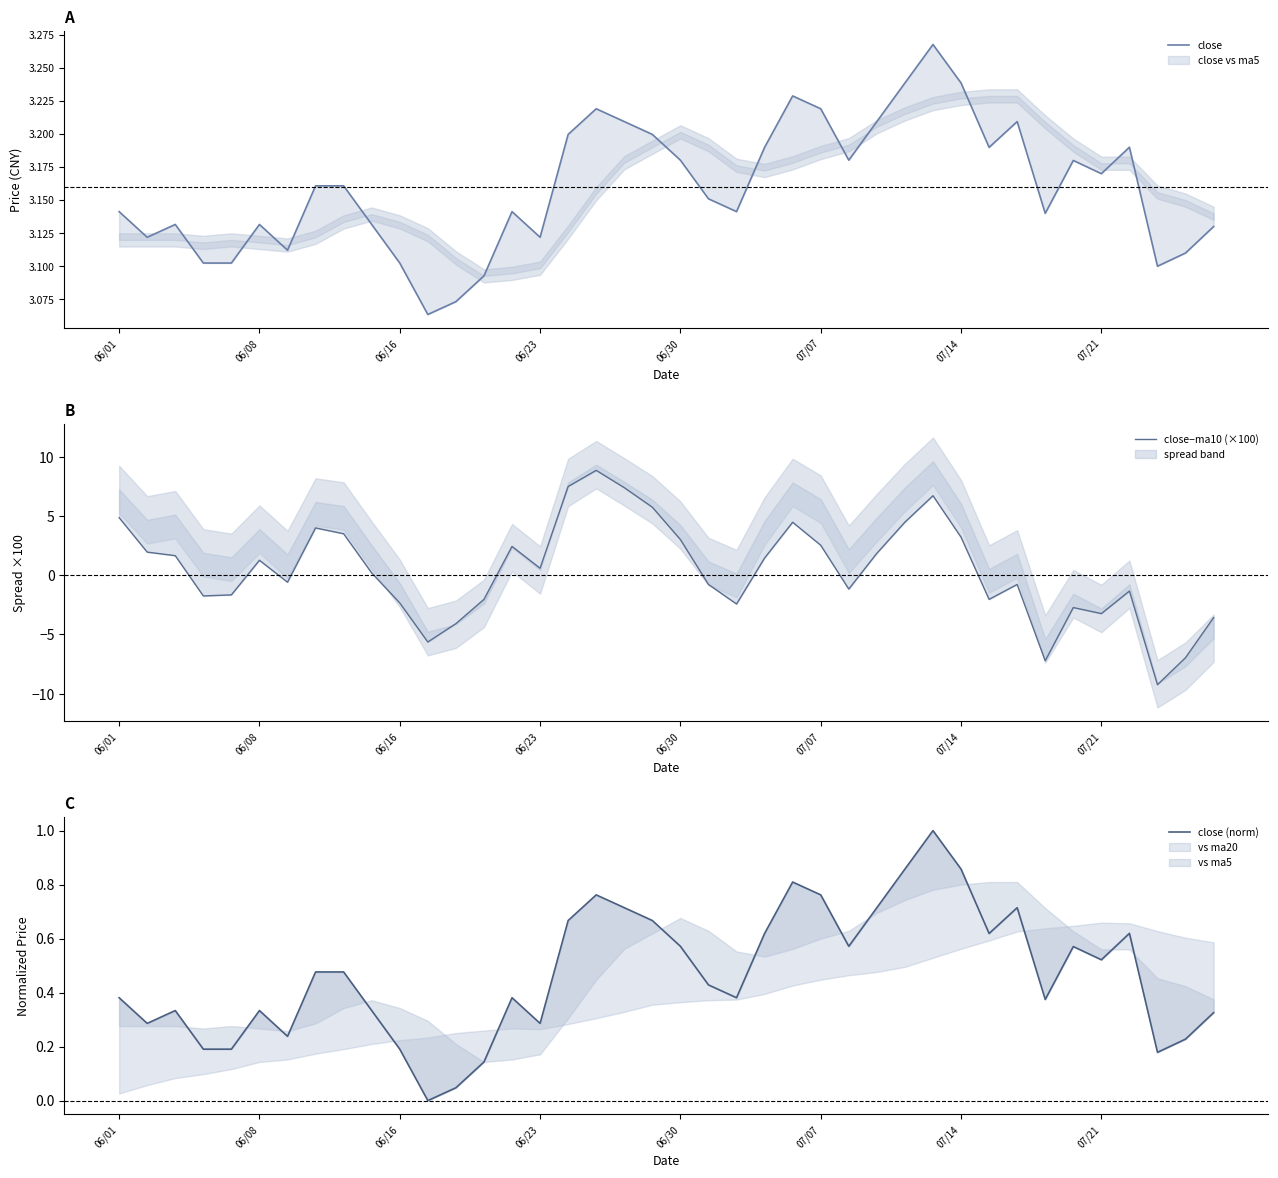

What is the smallest value displayed?

-9.2